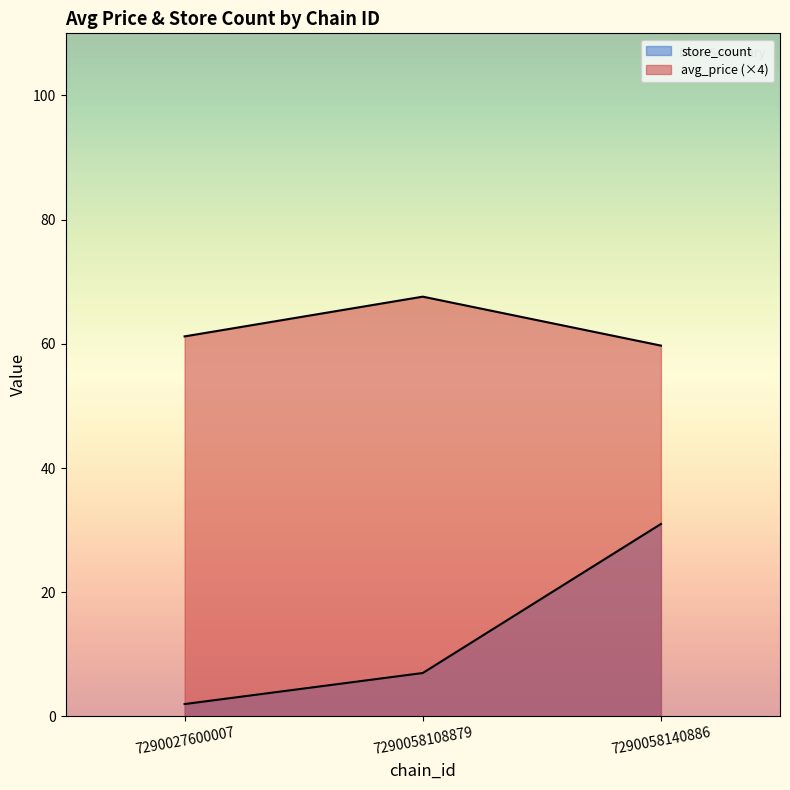

What is the label of the 1st point from the left?

7290027600007